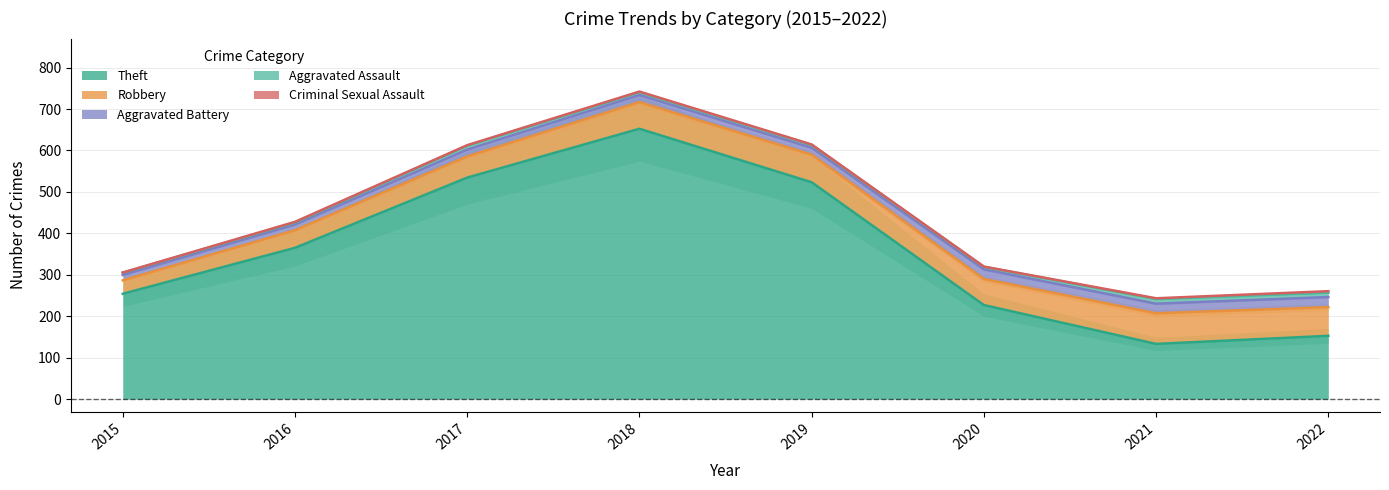

What is the value of the Aggravated Battery point at the 1st from the left?

13